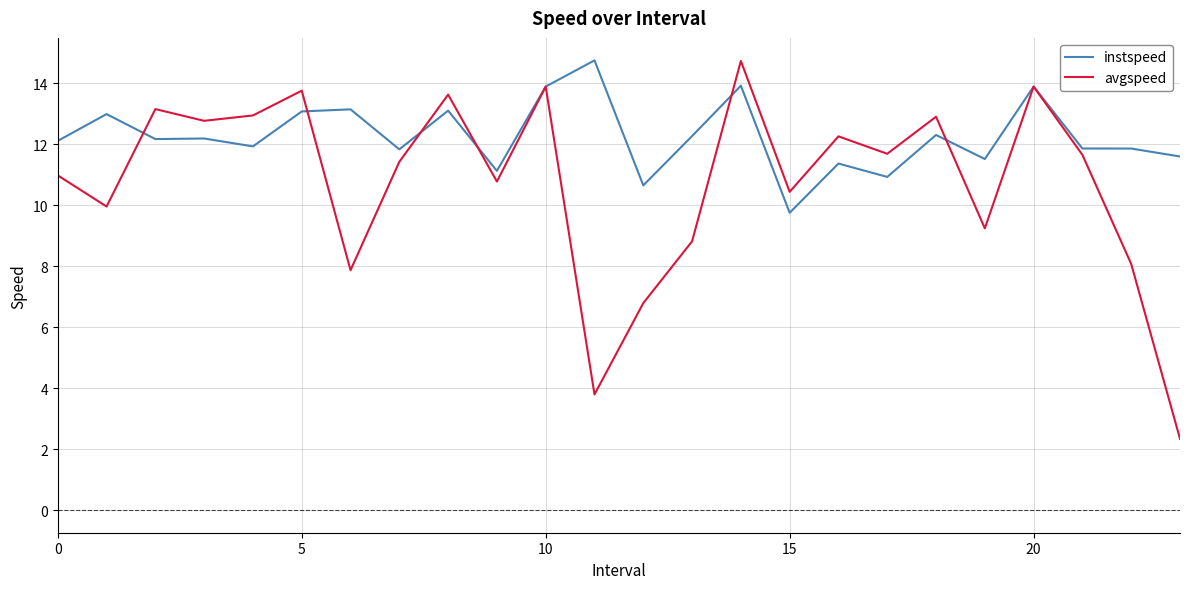

How many lines are shown in the chart?

2